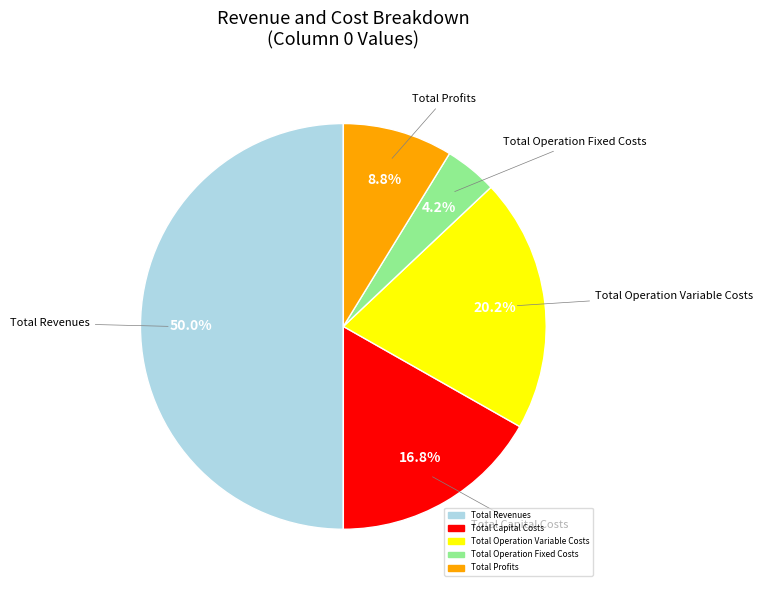

How many slices are in this pie chart?

5